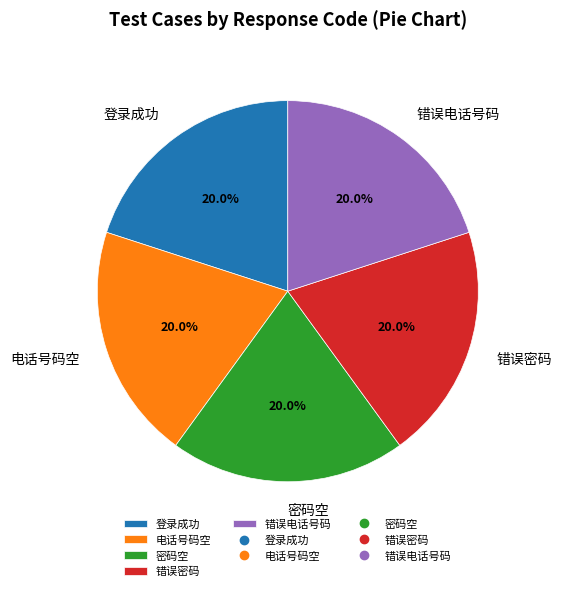

To the nearest percent, what is the difference between the largest and smallest slice percentages?

0%